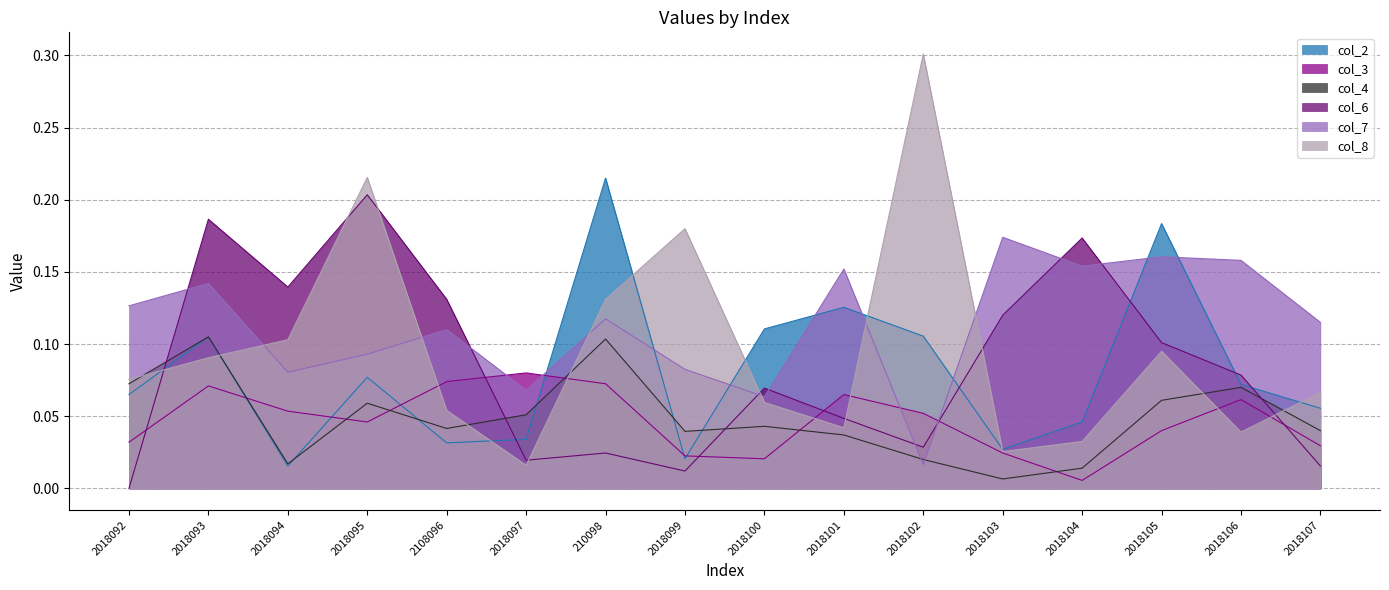

What is the total value across all series at 2018104?

0.4